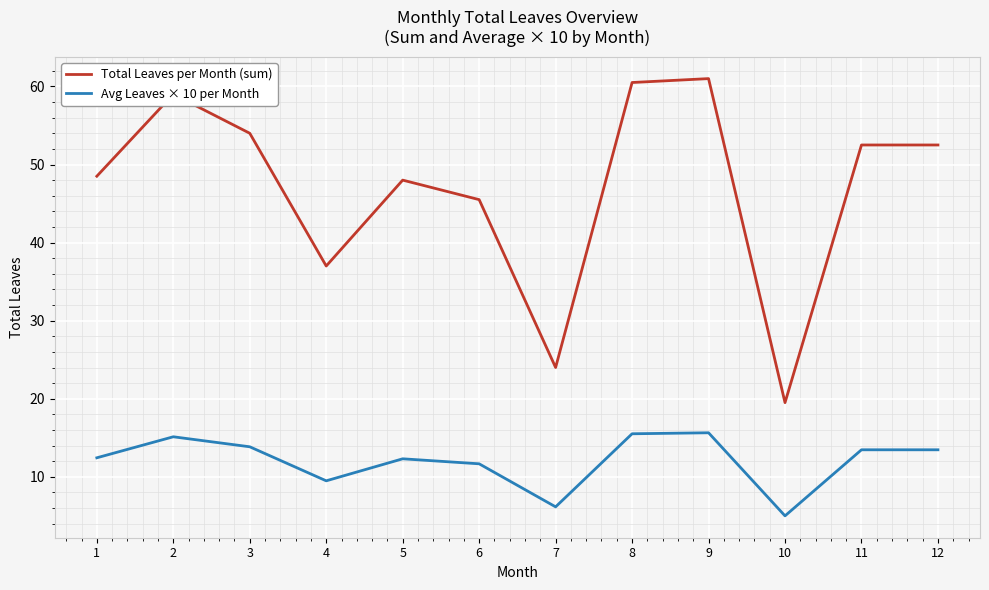

What is the sum of all Total Leaves per Month (sum) values?

562.0